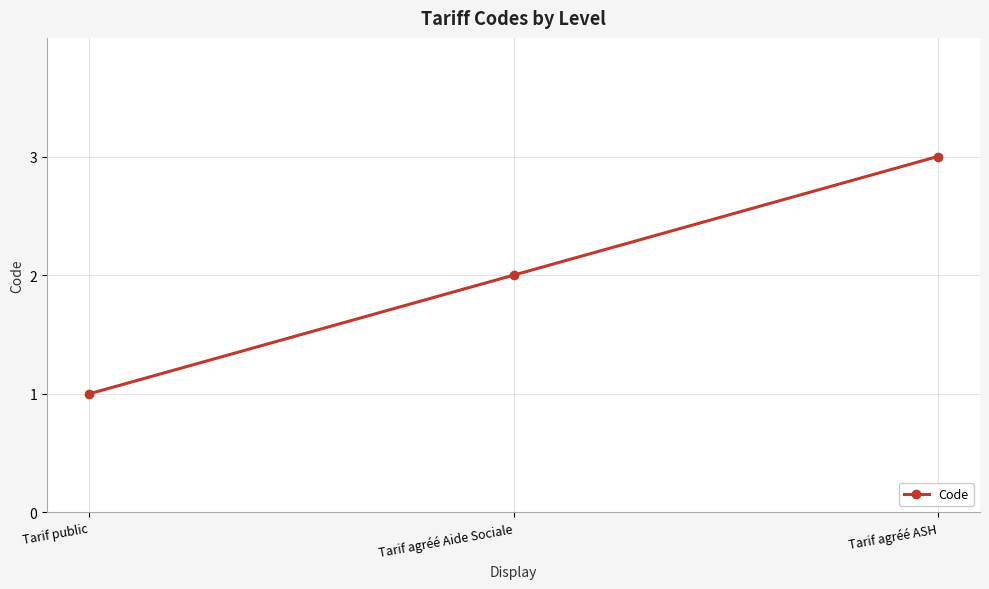

Which category has the highest value across all series?

Tarif agréé ASH